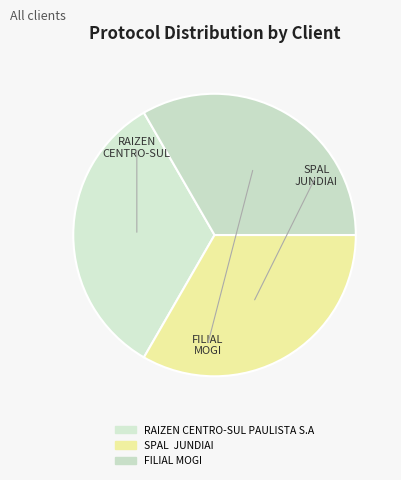

How many slices are in this pie chart?

3